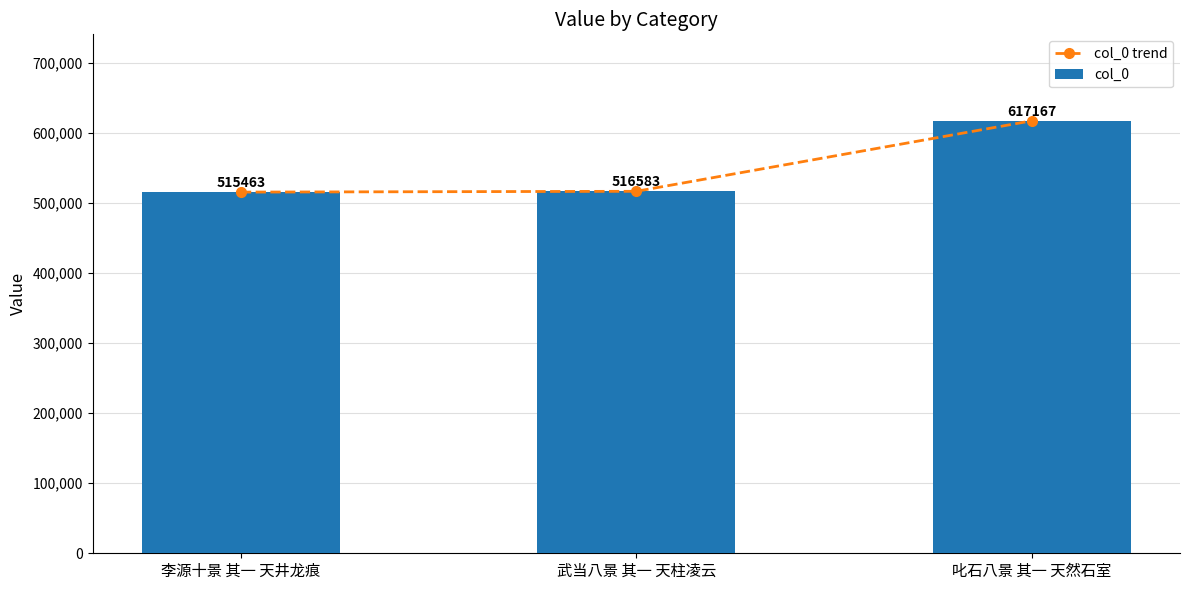

What is the minimum value shown in the chart?

515463